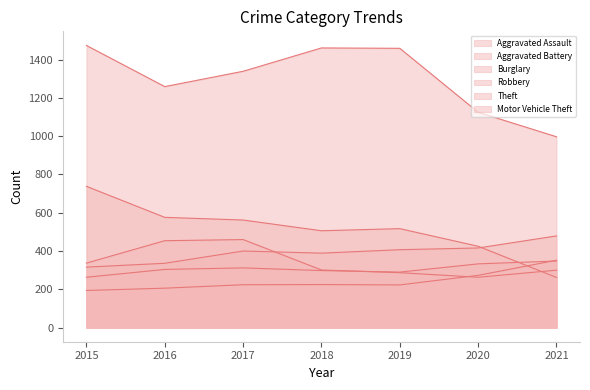

What is the difference between the Robbery values at 2021 and 2020?

37